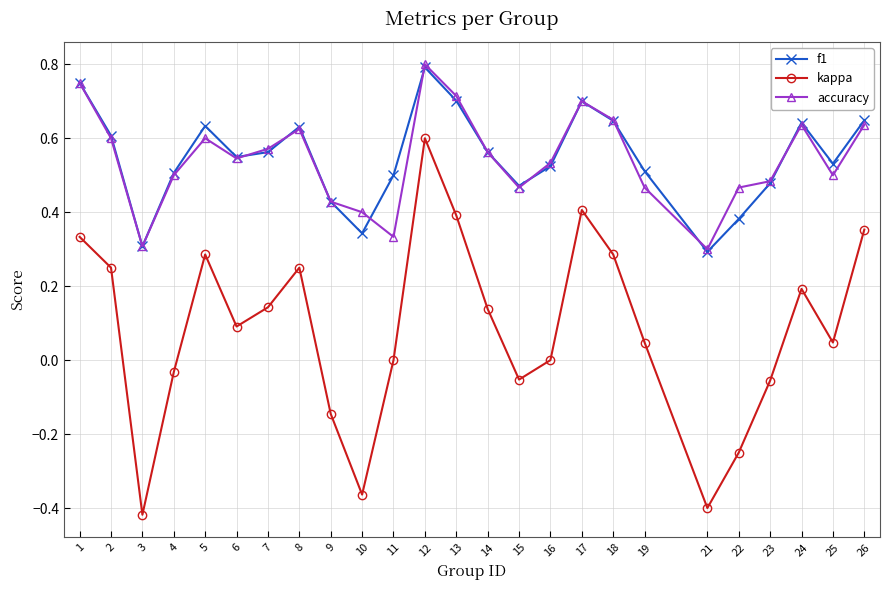

At which label does kappa first exceed 0?

1